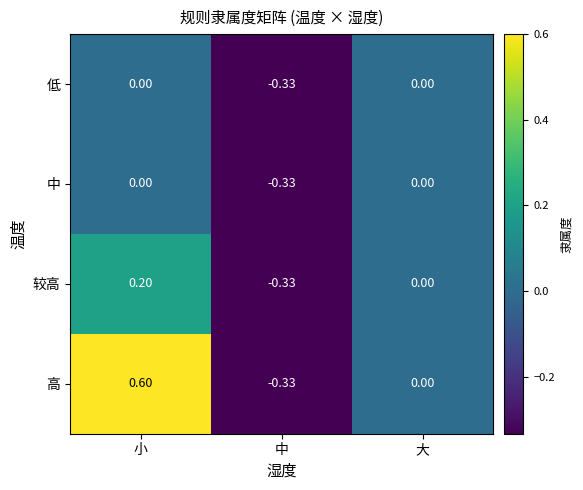

How many data points does each series have?

3